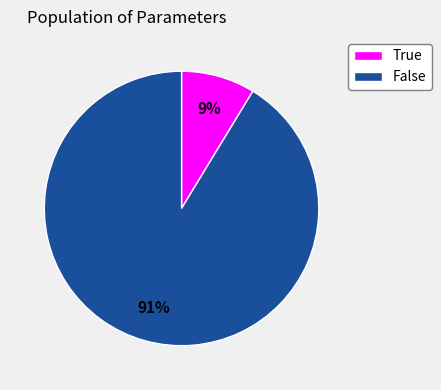

What percentage is the False slice, to the nearest percent?

91%